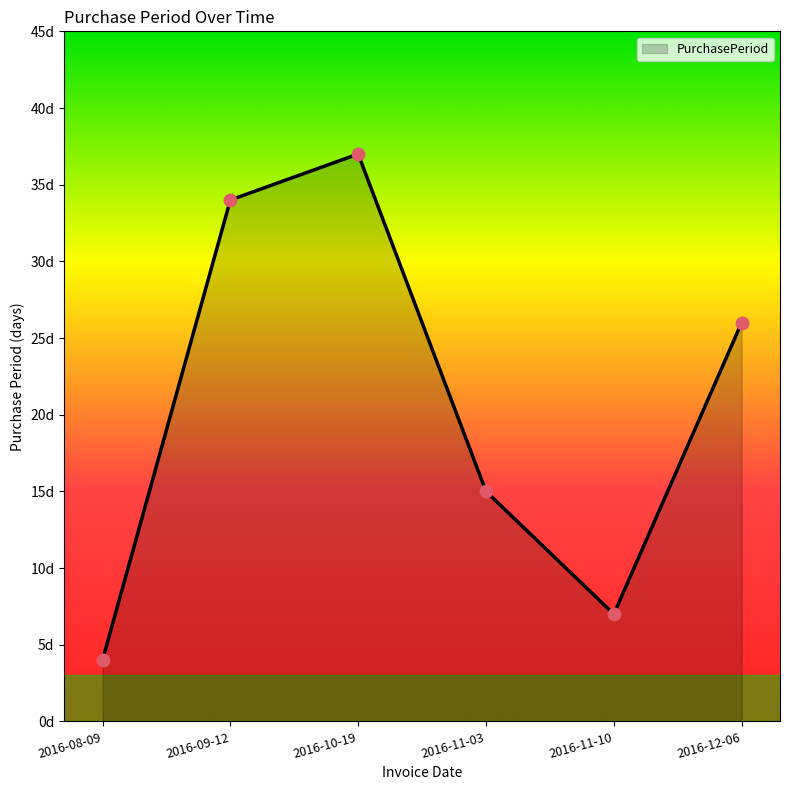

Which has a higher value, 2016-11-03 or 2016-12-06?

2016-12-06